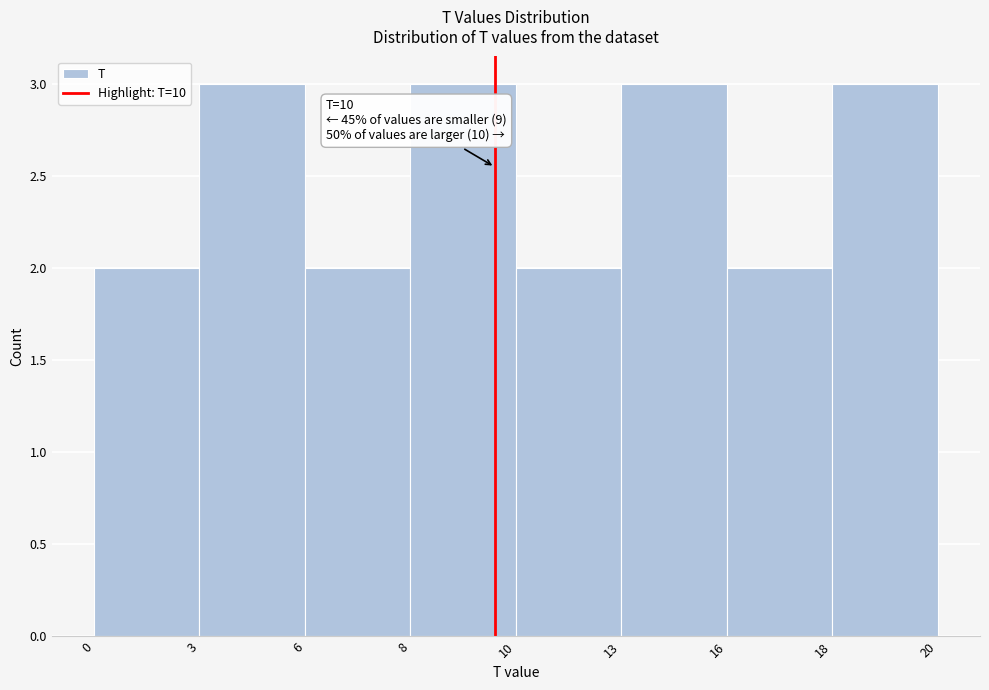

Reading right to left, transcribe all the data shown in this chart.

3	2	3	2	3	2	3	2